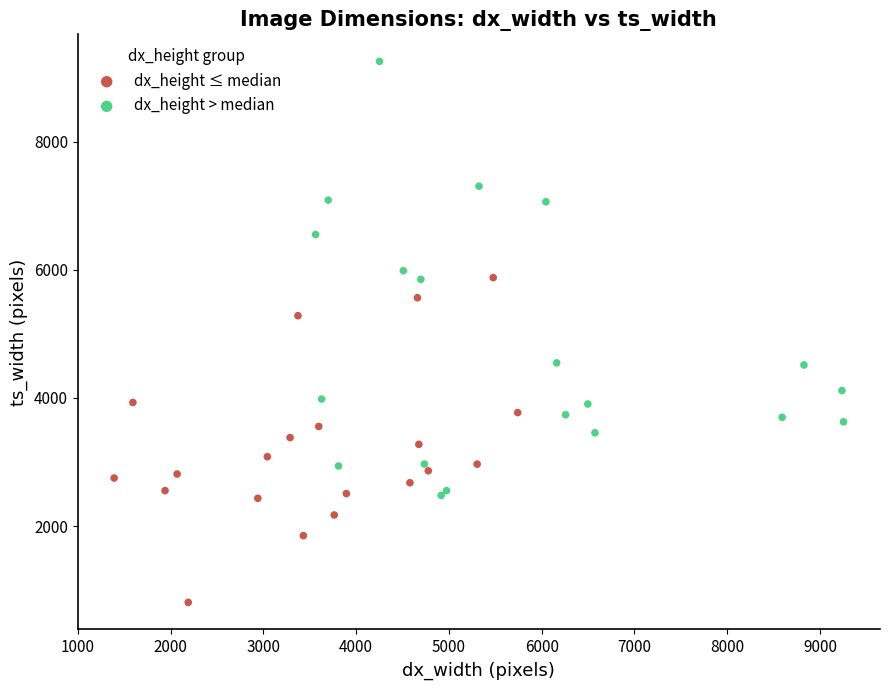

What are all the series names shown in the legend?

dx_height ≤ median, dx_height > median